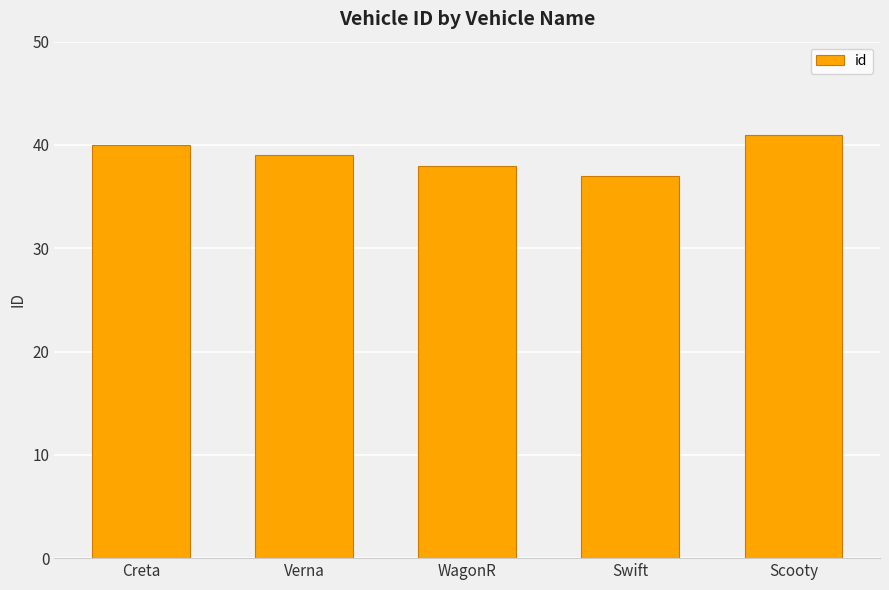

How many series are shown in this chart?

1